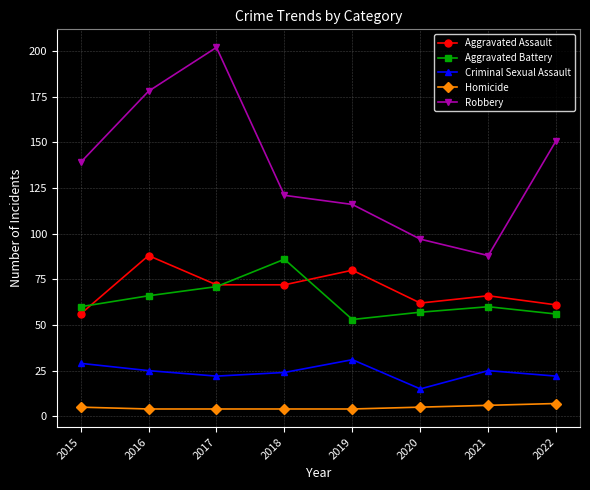

What is the sum of the Homicide values at 2015 and 2019?

9